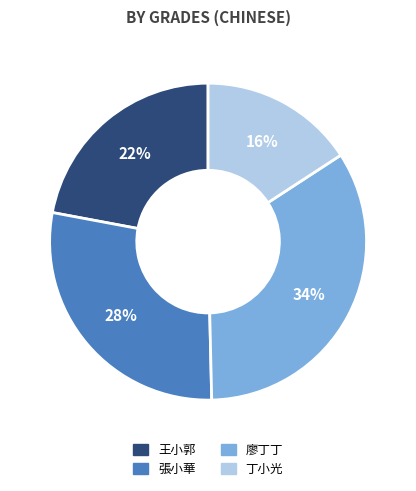

Between 王小郭 and 丁小光, which is larger?

王小郭